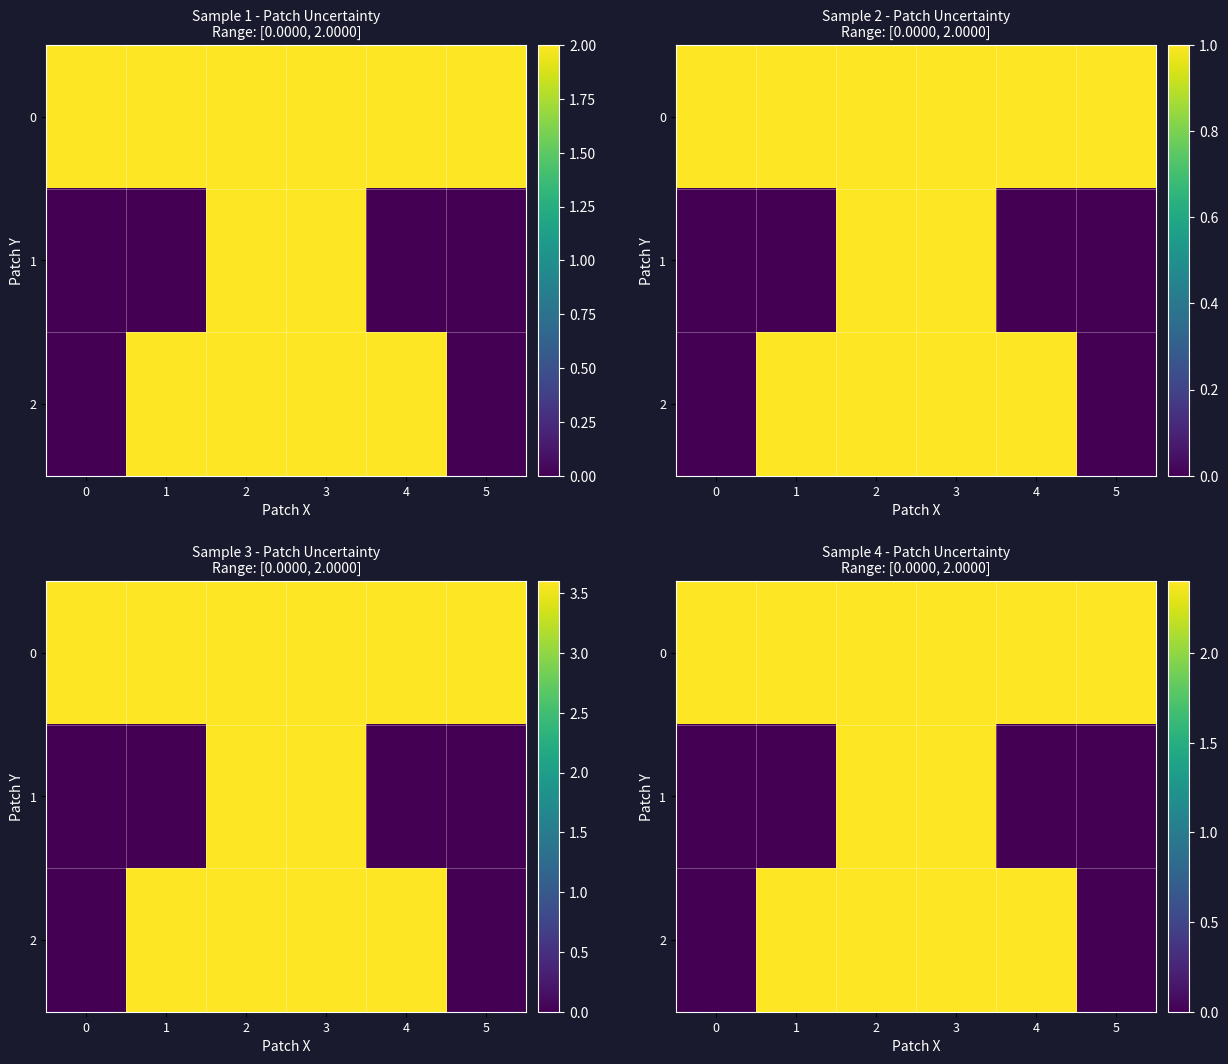

What is the maximum value for 2?

2.4